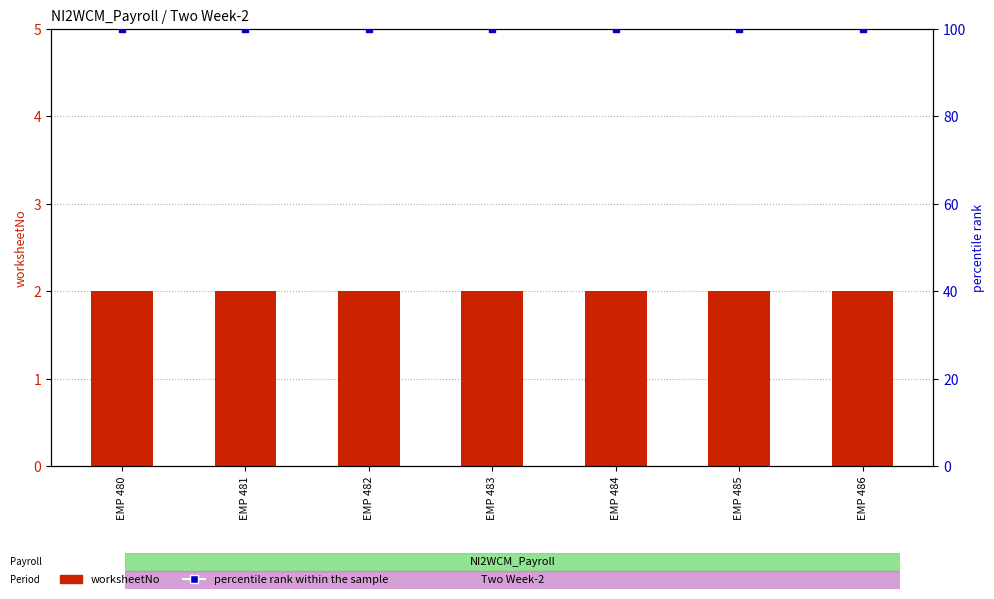

What is the total value across all series at EMP 484?

102